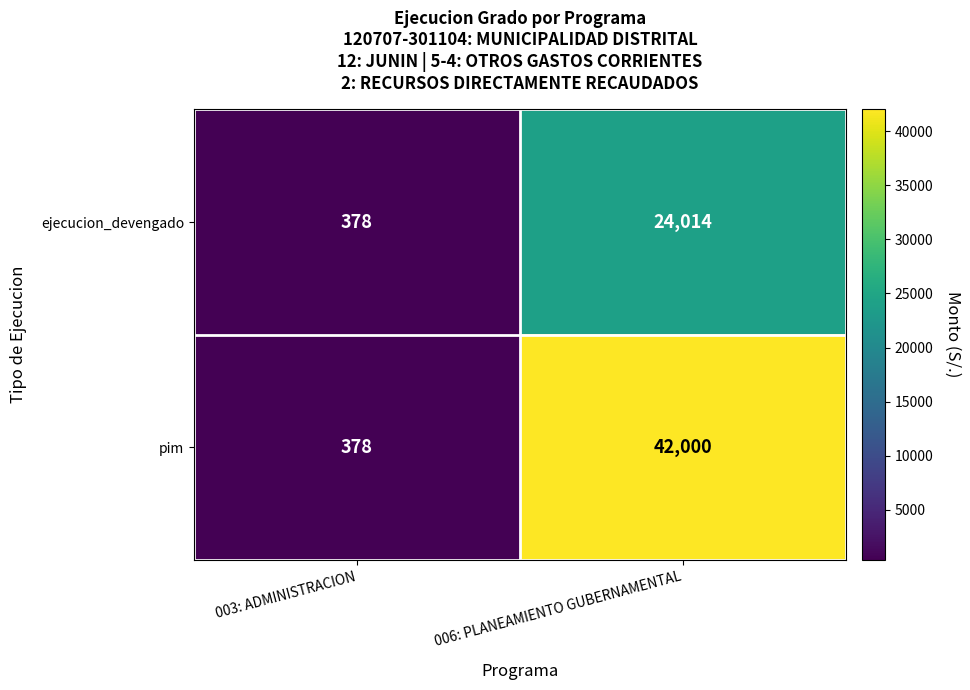

What is the smallest value displayed?

378